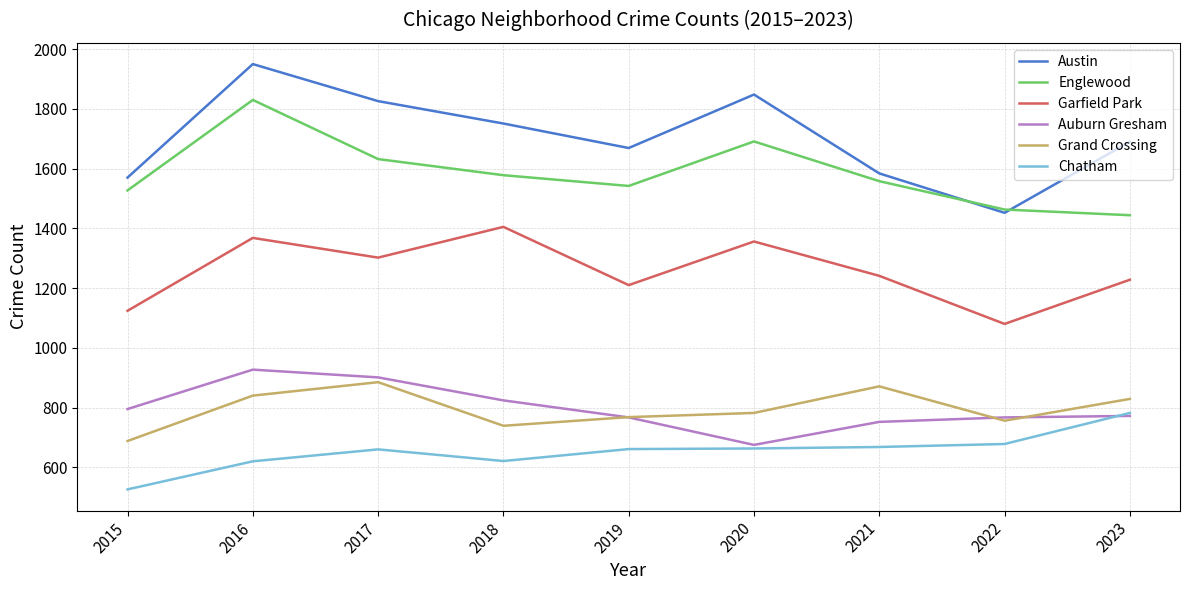

True or false: Auburn Gresham and Englewood cross at least once.

False